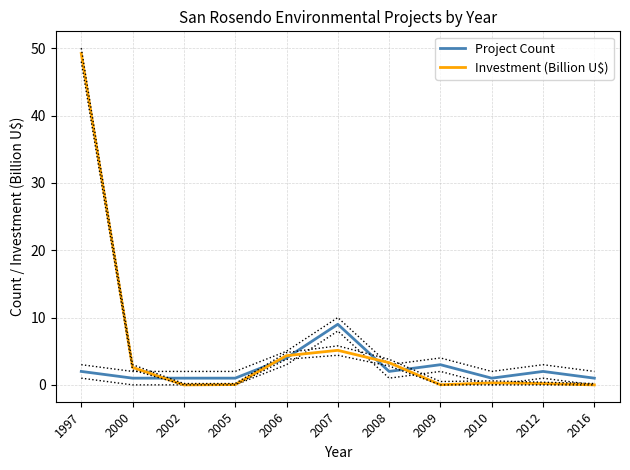

What value does the Project Count series have at 2009?

3.0